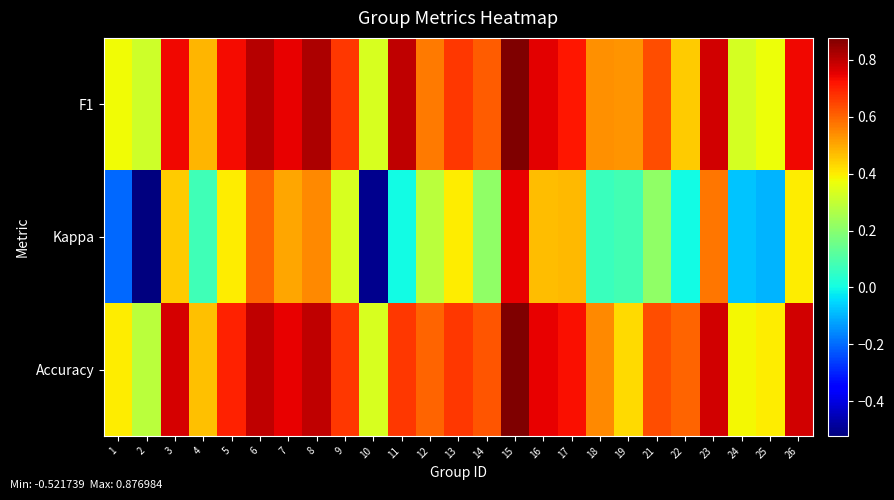

At which category is the sum across all series the highest?

15